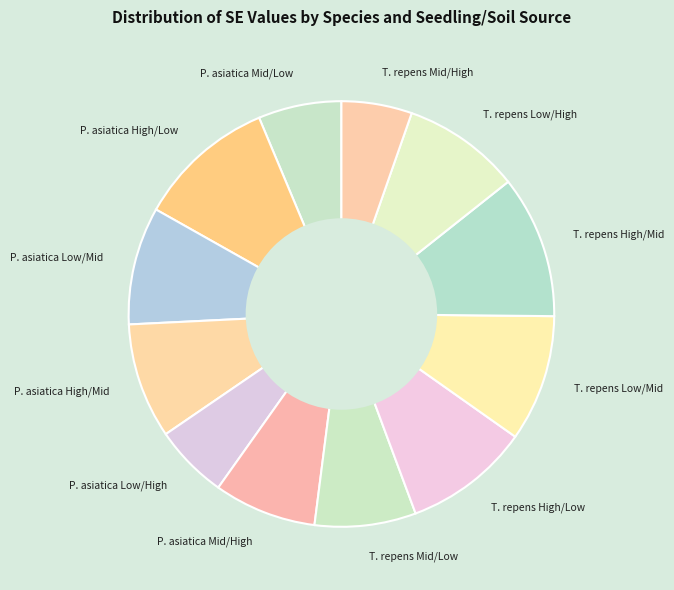

Does P. asiatica High/Low represent more than half of the total?

No